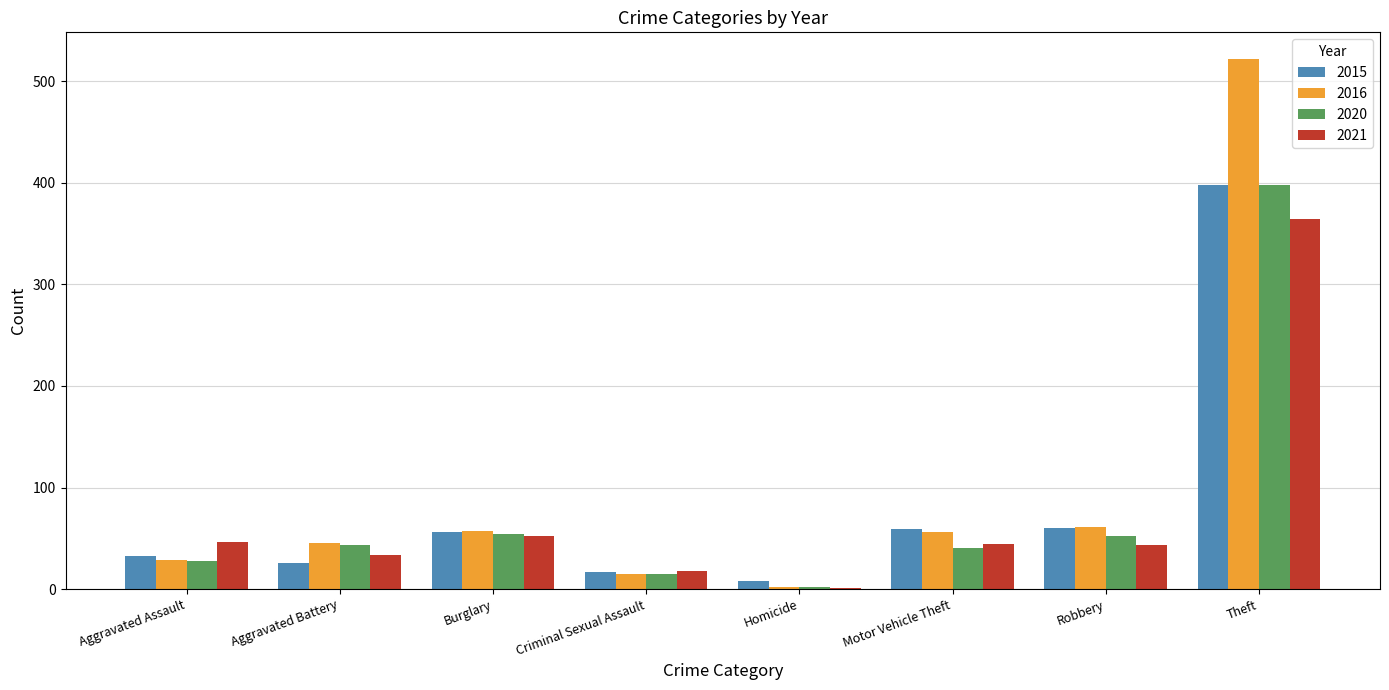

At which label does 2015 reach its peak?

Theft